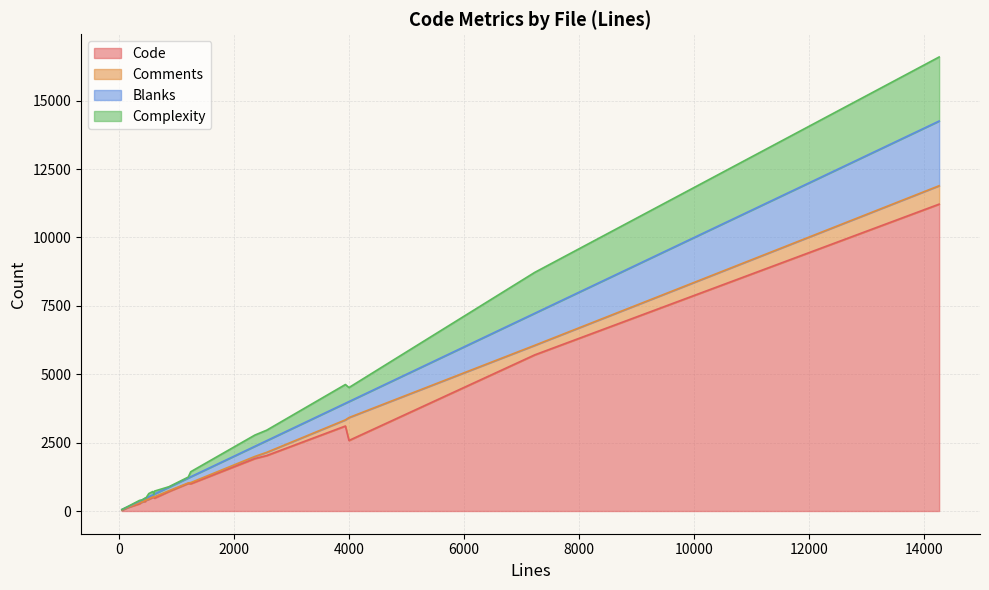

The Comments series shows 6 at make-test-app.sh. True or false?

True